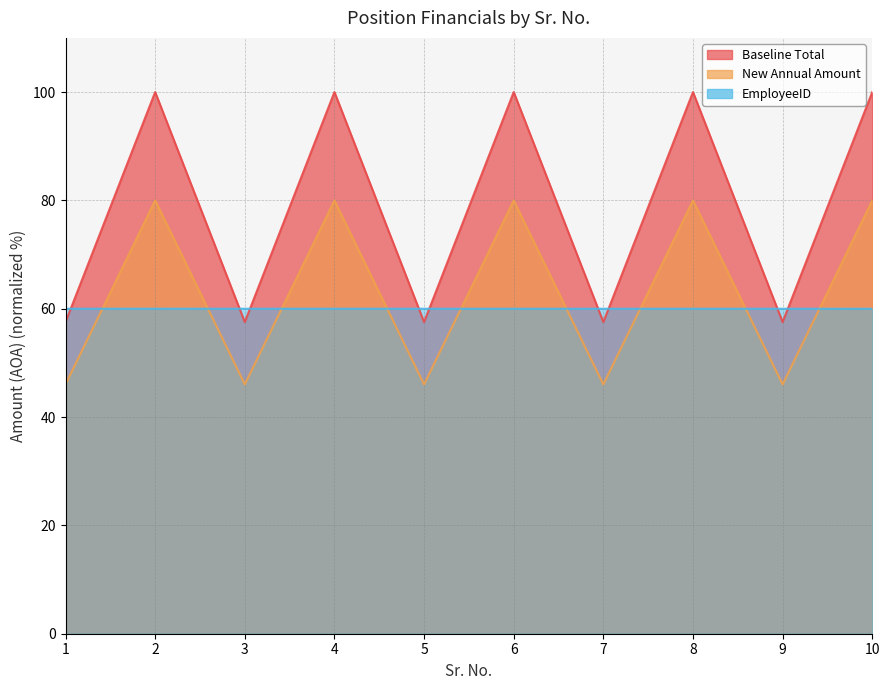

Reading right to left, what are all the values shown in this chart?

Baseline Total: 80.0	46.0	80.0	46.0	80.0	46.0	80.0	46.0	80.0	46.0
New Annual Amount: 100.0	57.5	100.0	57.5	100.0	57.5	100.0	57.5	100.0	57.5
EmployeeID: 60.0	60.0	60.0	60.0	60.0	60.0	60.0	60.0	60.0	60.0